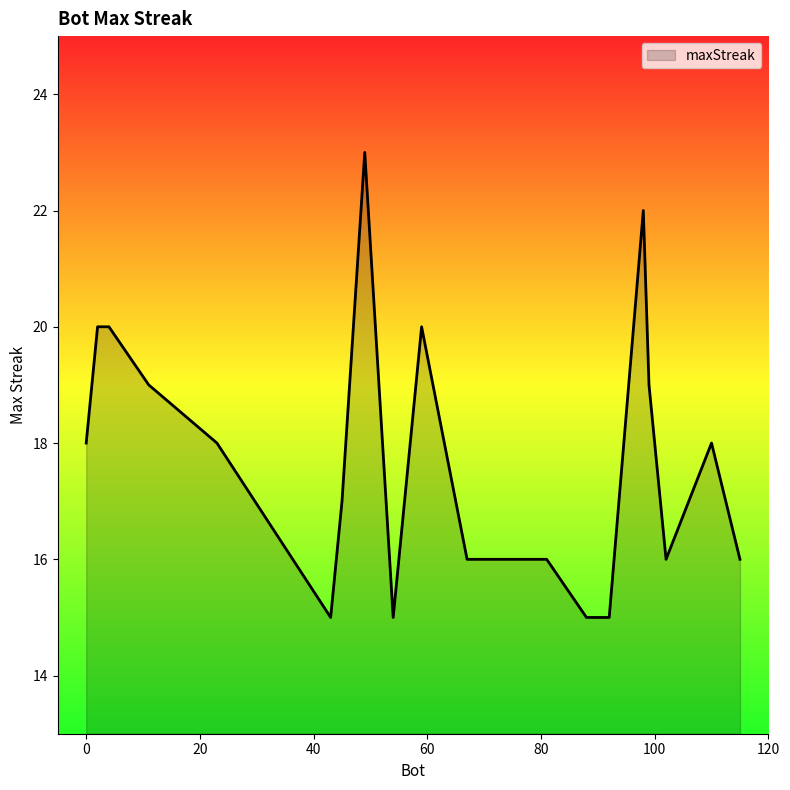

What is the difference between the maximum and minimum values?

8